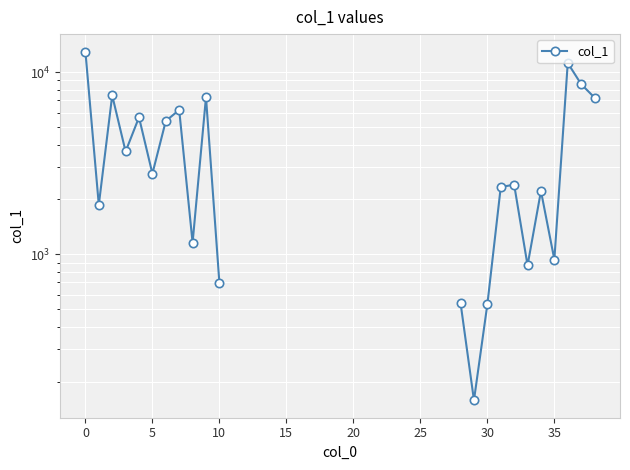

What is the value of the 35th point from the left?

2223.7